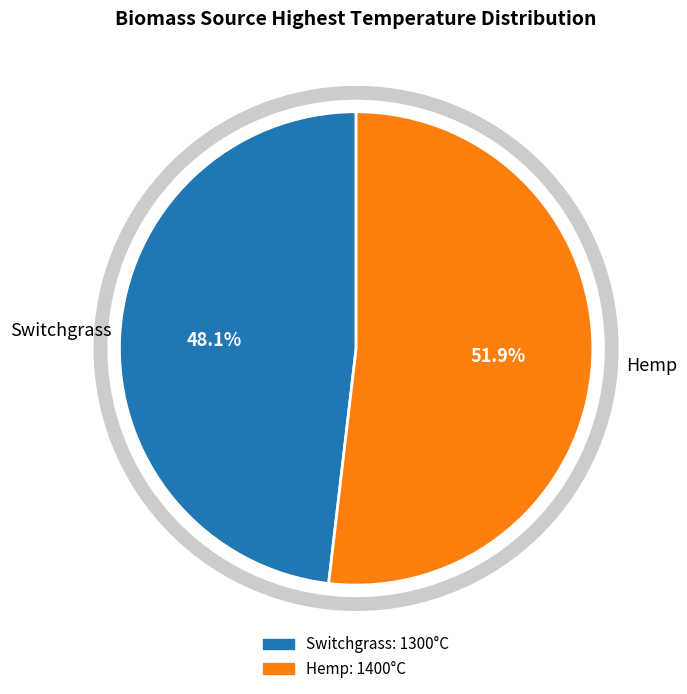

Which category has the smallest portion of the pie?

Switchgrass